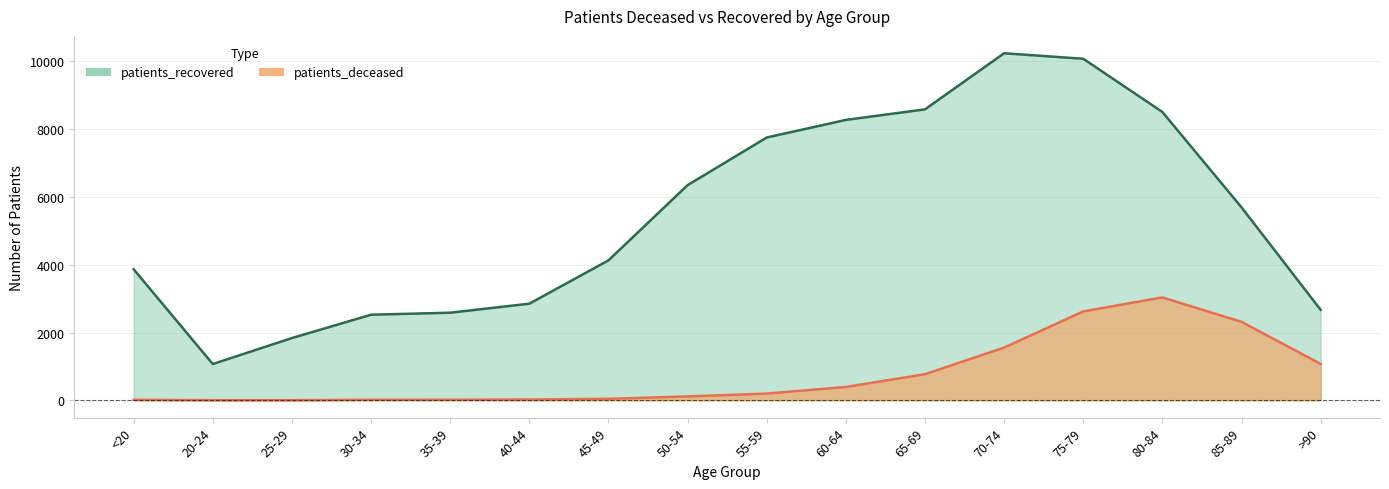

Is it true that patients_deceased equals 1774 at 75-79?

False